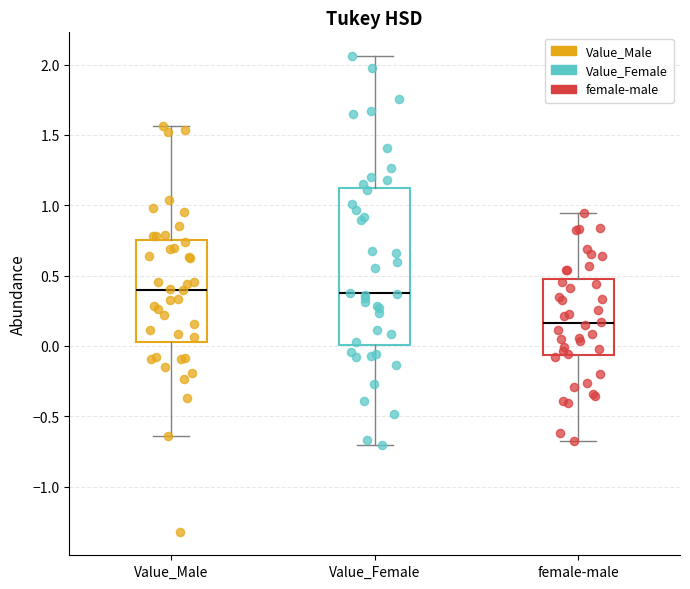

Reading left to right, read every box against the y-axis: the position of its median line, the range the box covers, and the ends of its whiskers. The values are not printed on the chart, so give them approximately, as read against the axis.

Value_Male: median 0.40, box 0.05 to 0.75, whiskers -0.65 to 1.55
Value_Female: median 0.35, box 0.00 to 1.10, whiskers -0.70 to 2.05
female-male: median 0.15, box -0.05 to 0.50, whiskers -0.70 to 0.95